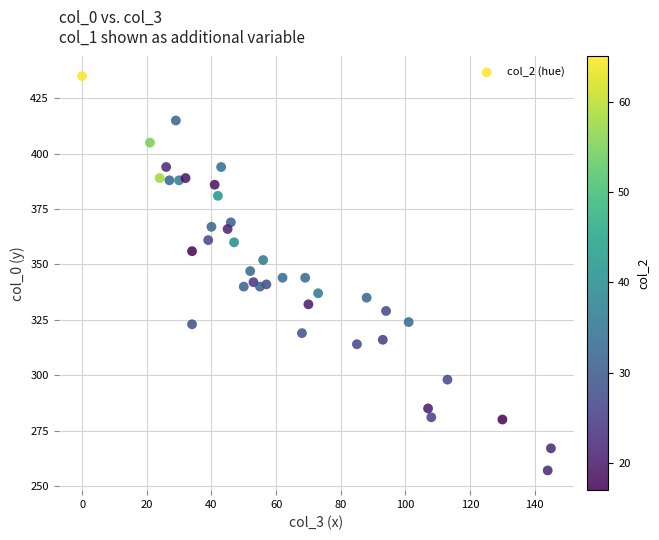

What is the range of Y values (max minus min)?

178